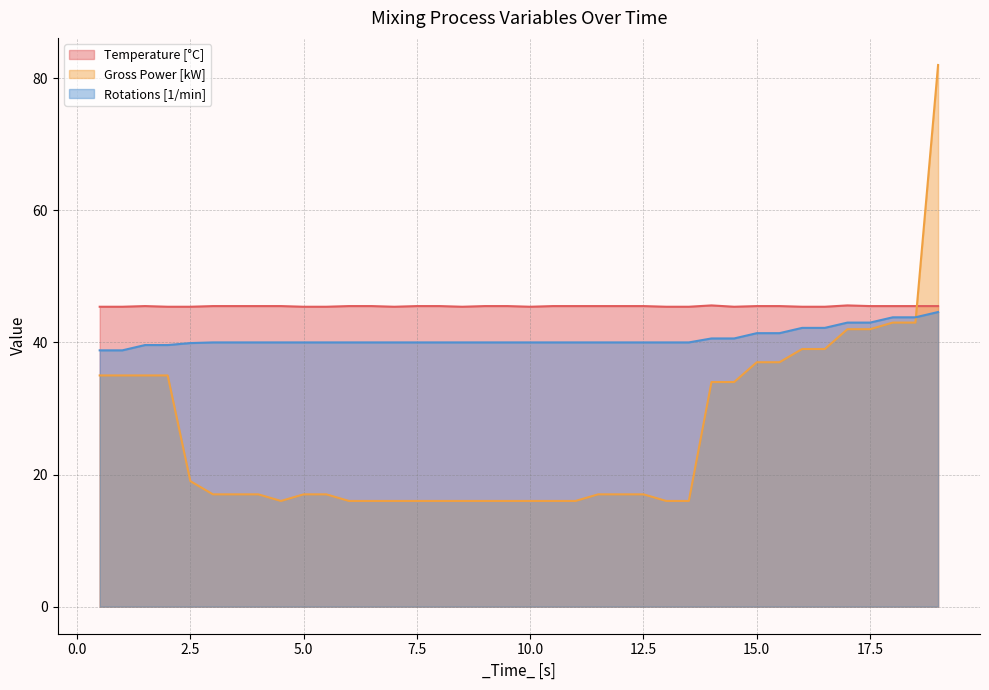

Between 18.001 and 11.501, which is larger?

18.001